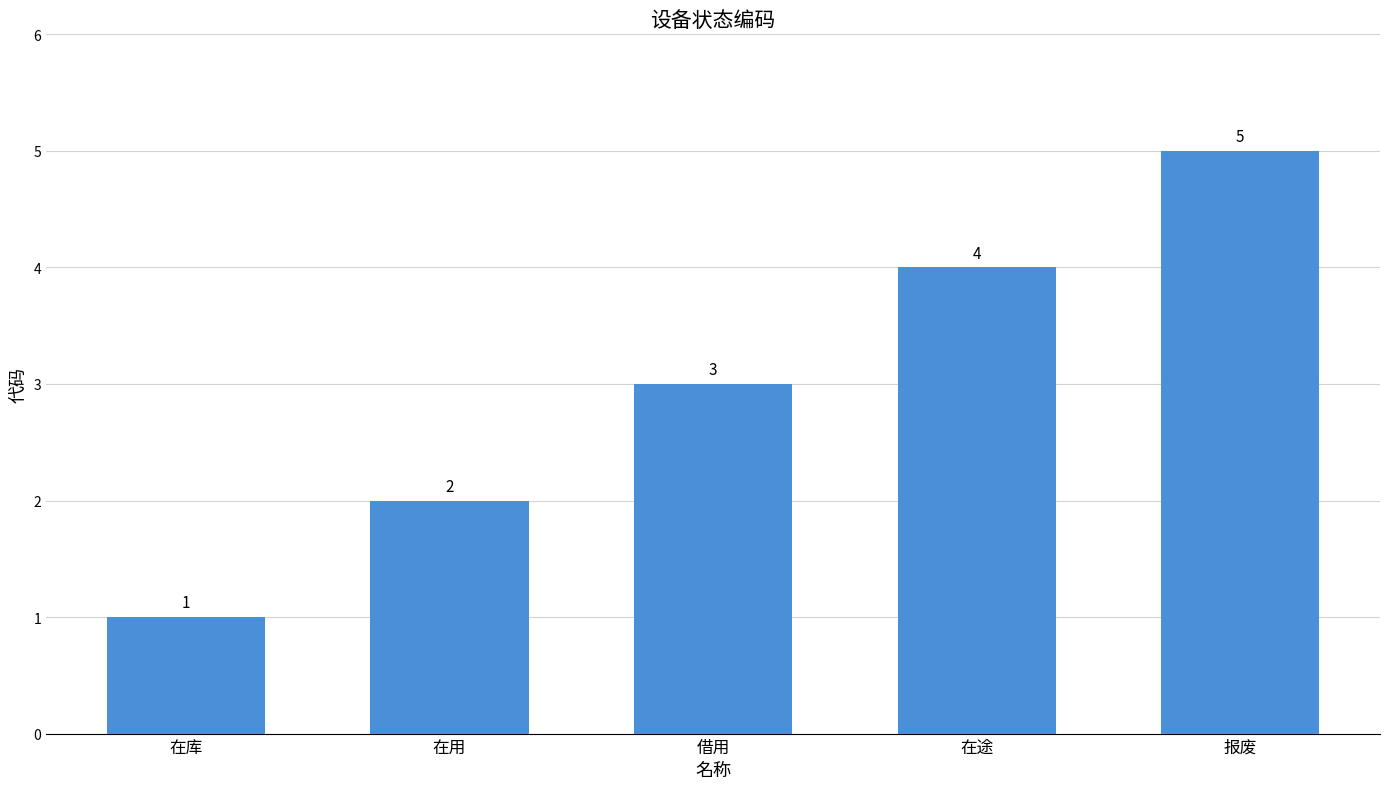

Is it true that the value at 在途 is 4?

True